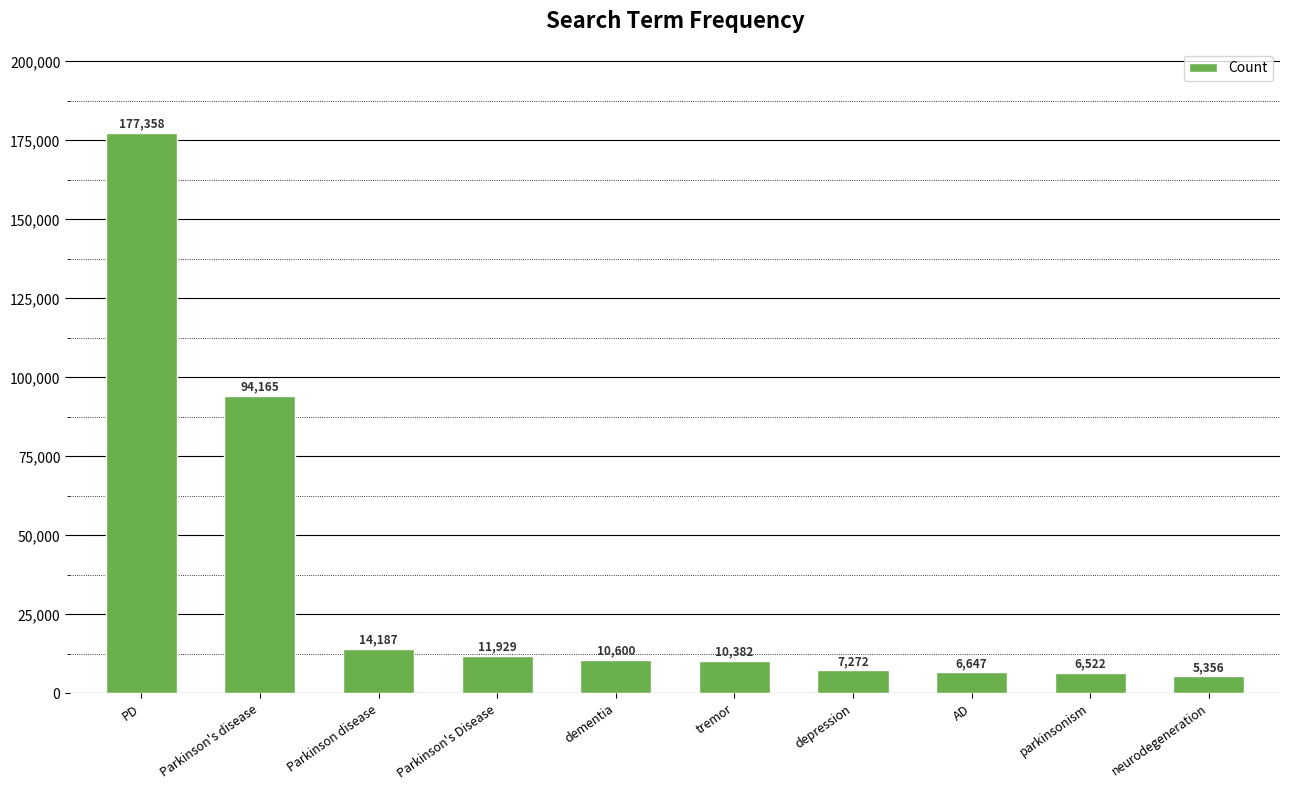

Reading left to right, extract all data points from this chart.

PD=177358	Parkinson's disease=94165	Parkinson disease=14187	Parkinson's Disease=11929	dementia=10600	tremor=10382	depression=7272	AD=6647	parkinsonism=6522	neurodegeneration=5356